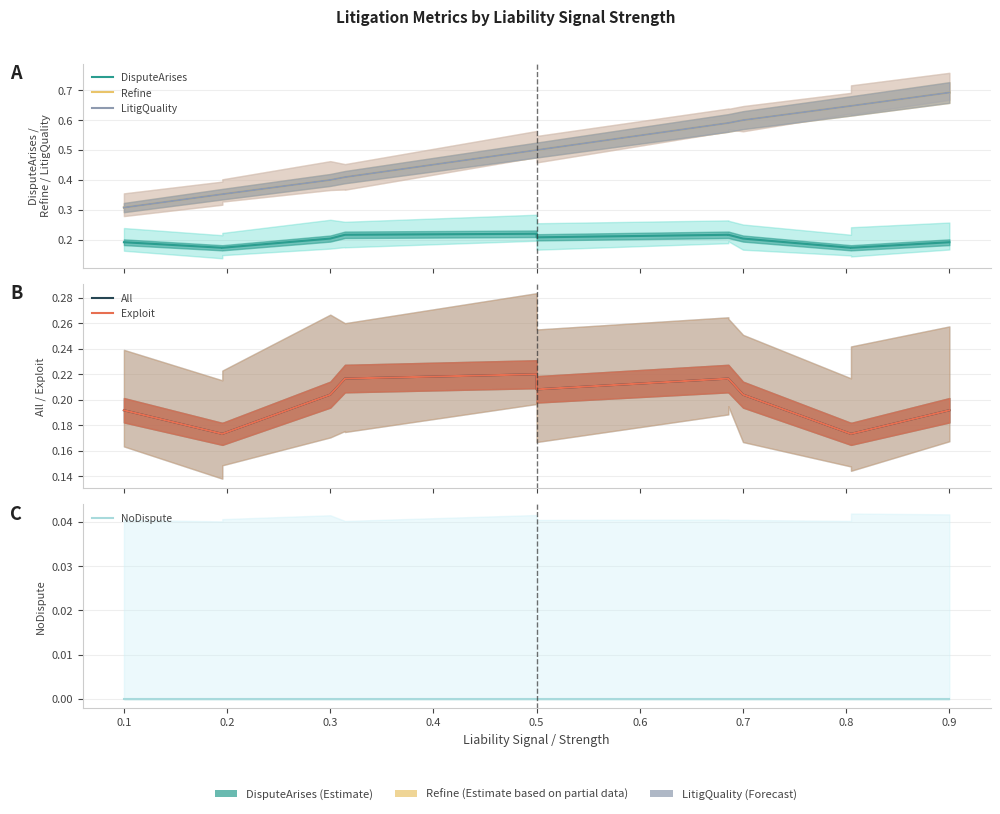

What is the maximum value shown in the chart?

0.7